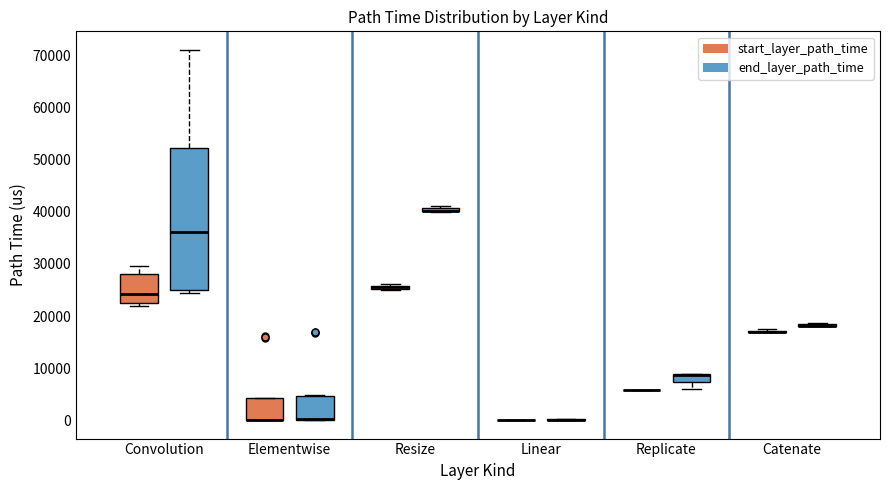

Where is the upper edge of the box for Elementwise (end_layer_path_time) on the y-axis? The values are not printed on the chart, so give them approximately, as read against the axis.

5000